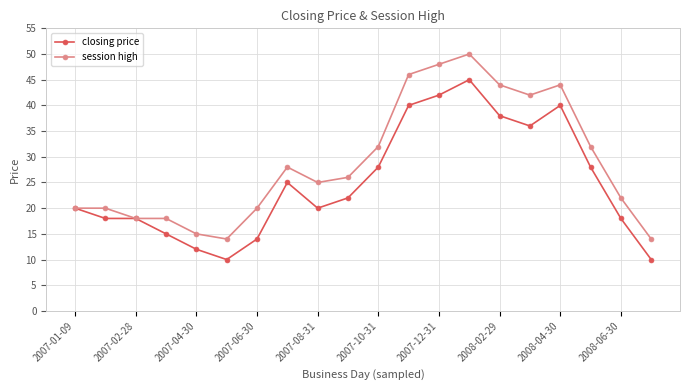

True or false: session high has more than 2 interior local peaks.

True